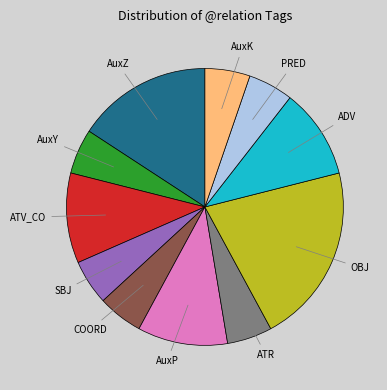

Does any single category account for the majority?

No